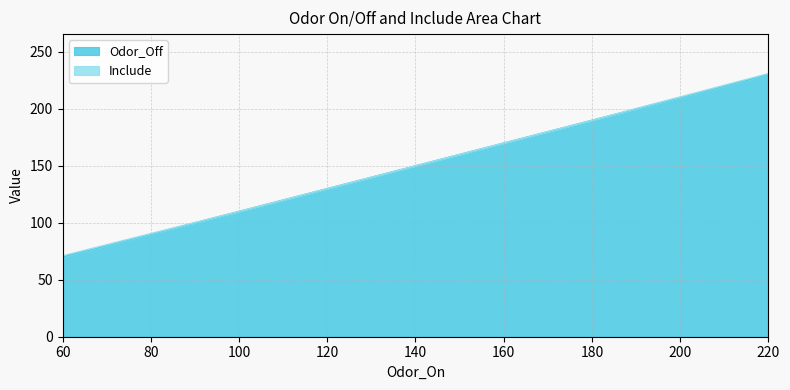

What is the value of the 4th point from the left?

190